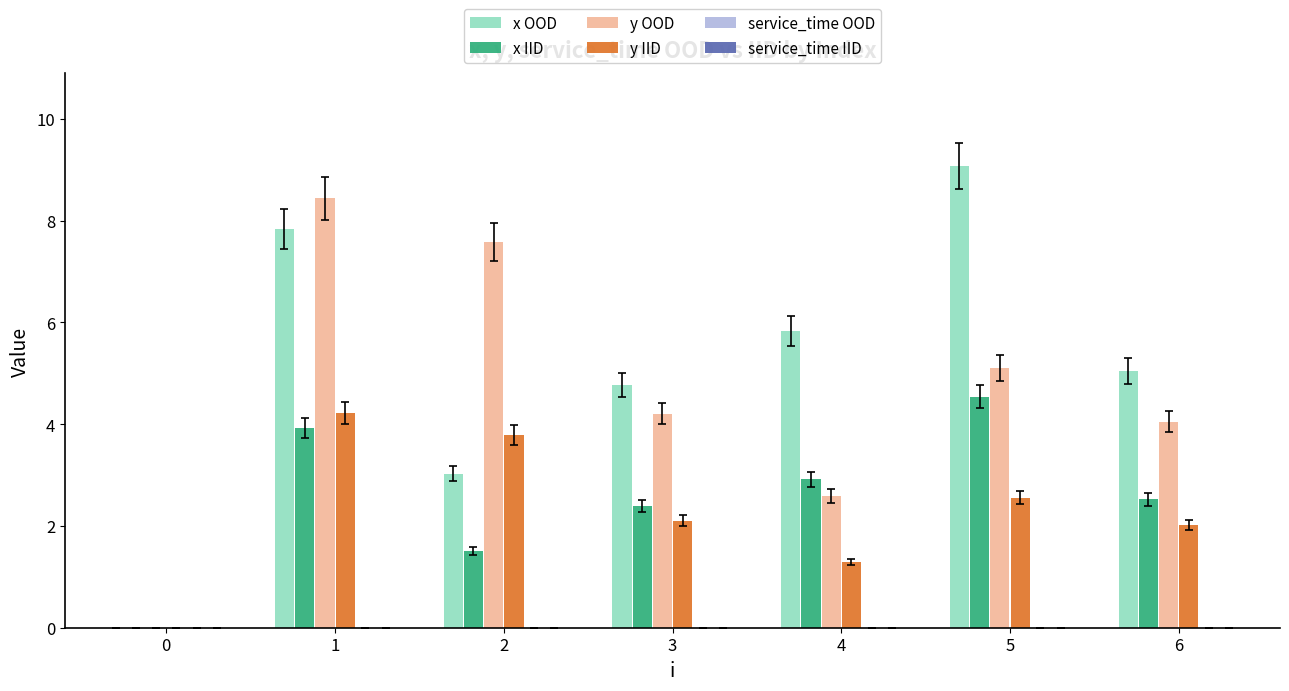

What is the sum of the x IID values at 0 and 4?

2.9